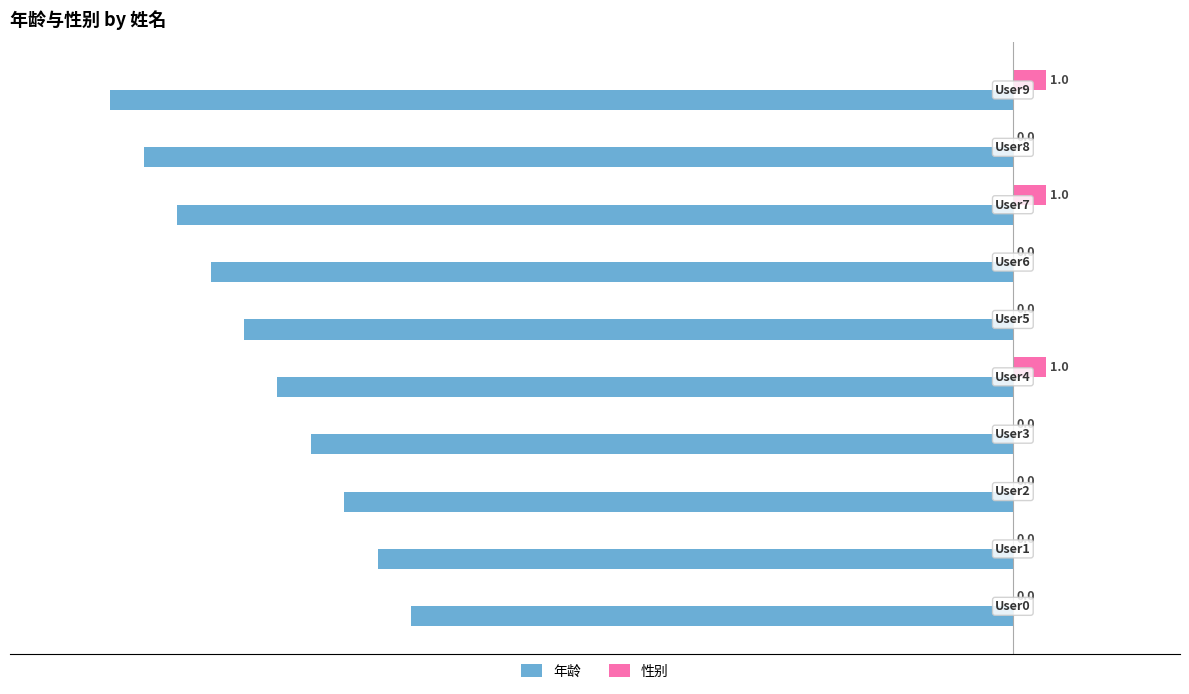

What is the highest value of the 年龄 series?

-18